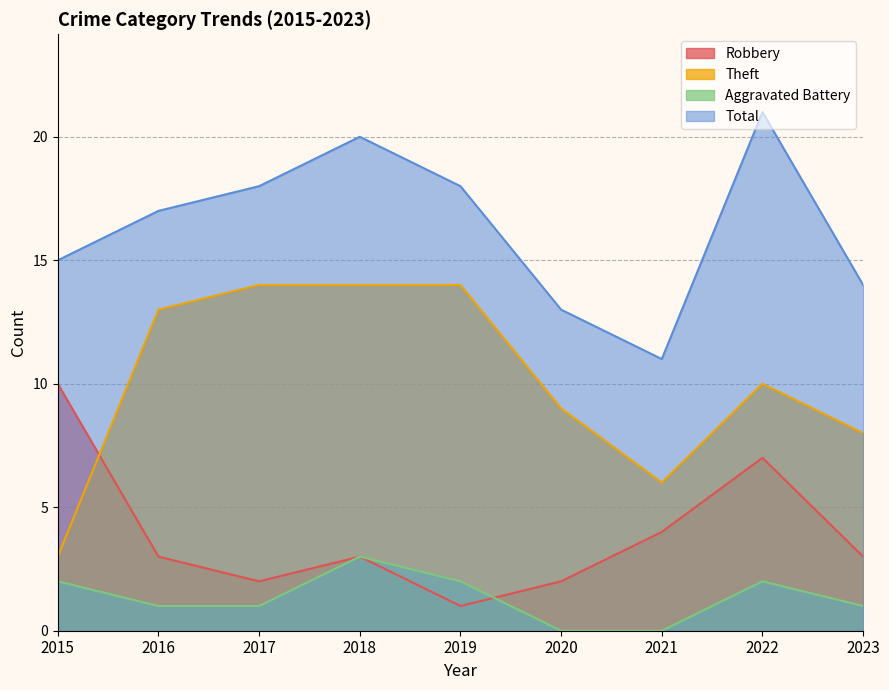

Reading left to right, extract all data points from this chart.

Robbery: 2015=10	2016=3	2017=2	2018=3	2019=1	2020=2	2021=4	2022=7	2023=3
Theft: 2015=3	2016=13	2017=14	2018=14	2019=14	2020=9	2021=6	2022=10	2023=8
Aggravated Battery: 2015=2	2016=1	2017=1	2018=3	2019=2	2020=0	2021=0	2022=2	2023=1
Total: 2015=15	2016=17	2017=18	2018=20	2019=18	2020=13	2021=11	2022=21	2023=14